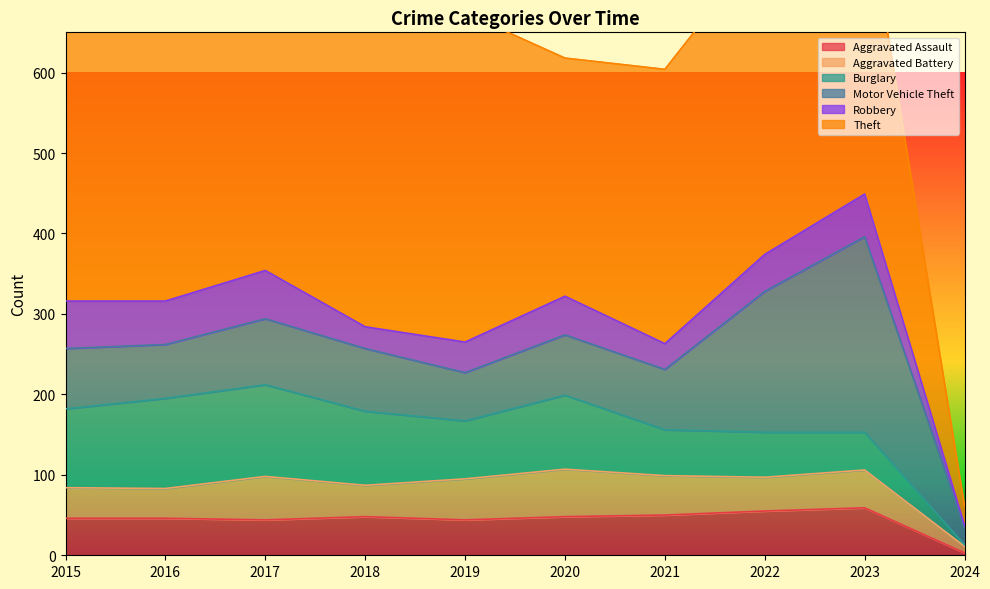

At 2024, list the series in order from smallest to largest.

Burglary, Aggravated Assault, Robbery, Aggravated Battery, Motor Vehicle Theft, Theft